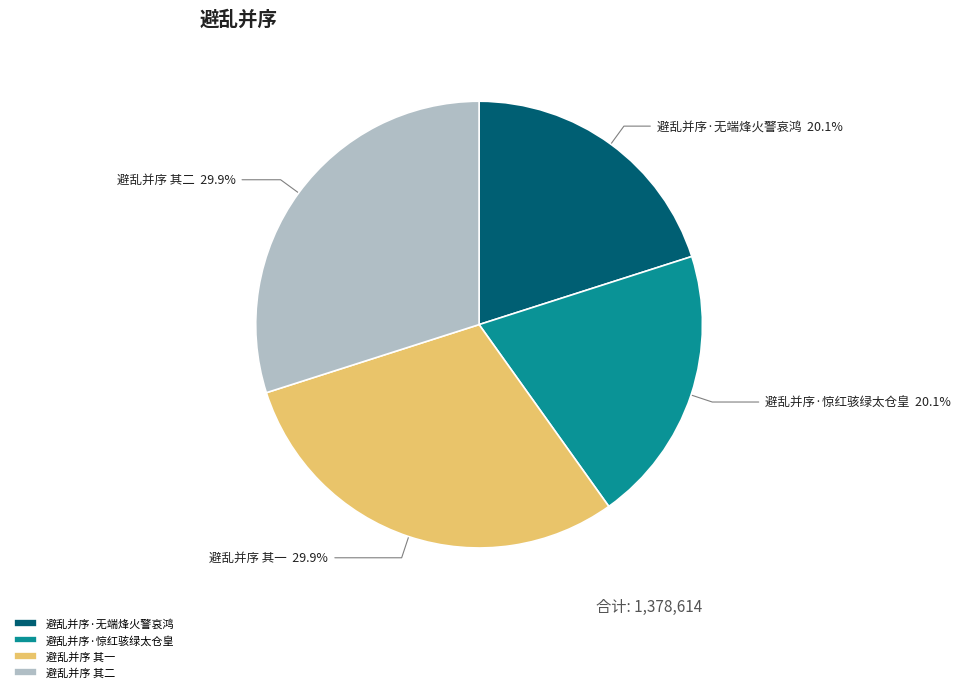

Is it true that 避乱并序 其二 is 18% of the pie?

False